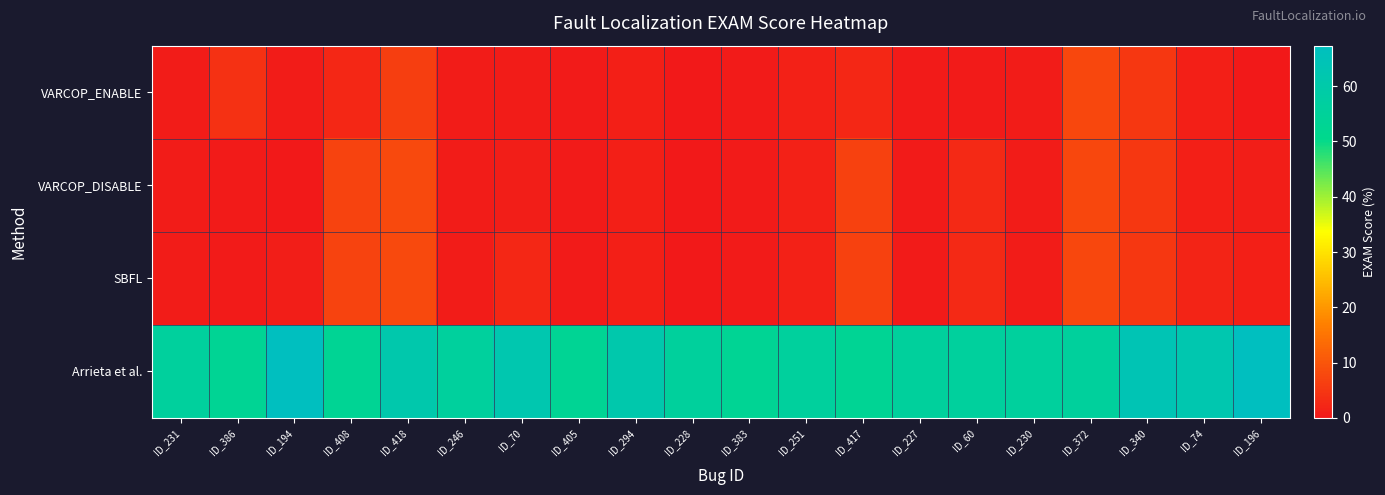

Reading left to right, transcribe all the data shown in this chart.

VARCOP_ENABLE: ID_231=0.8	ID_386=4.1	ID_194=0.6	ID_408=2.4	ID_418=6.2	ID_246=0.8	ID_70=0.6	ID_405=0.4	ID_294=1.1	ID_228=0.2	ID_383=0.3	ID_251=1.5	ID_417=2.4	ID_227=0.4	ID_60=0.5	ID_230=0.8	ID_372=7.6	ID_340=5.0	ID_74=1.2	ID_196=0.2
VARCOP_DISABLE: ID_231=0.8	ID_386=0.4	ID_194=0.2	ID_408=6.9	ID_418=7.9	ID_246=0.8	ID_70=1.0	ID_405=0.4	ID_294=1.1	ID_228=0.2	ID_383=0.3	ID_251=1.5	ID_417=6.8	ID_227=0.5	ID_60=2.7	ID_230=0.8	ID_372=7.6	ID_340=5.0	ID_74=1.2	ID_196=0.9
SBFL: ID_231=0.8	ID_386=0.4	ID_194=0.9	ID_408=6.9	ID_418=7.9	ID_246=0.8	ID_70=2.4	ID_405=0.4	ID_294=1.1	ID_228=0.2	ID_383=0.3	ID_251=1.5	ID_417=6.8	ID_227=0.5	ID_60=2.7	ID_230=0.8	ID_372=7.6	ID_340=5.0	ID_74=1.8	ID_196=1.2
Arrieta et al.: ID_231=56.1	ID_386=53.4	ID_194=67.3	ID_408=53.4	ID_418=60.8	ID_246=56.1	ID_70=62.0	ID_405=53.4	ID_294=61.1	ID_228=56.0	ID_383=53.4	ID_251=56.1	ID_417=53.4	ID_227=56.0	ID_60=56.1	ID_230=56.1	ID_372=55.9	ID_340=63.7	ID_74=62.0	ID_196=67.3